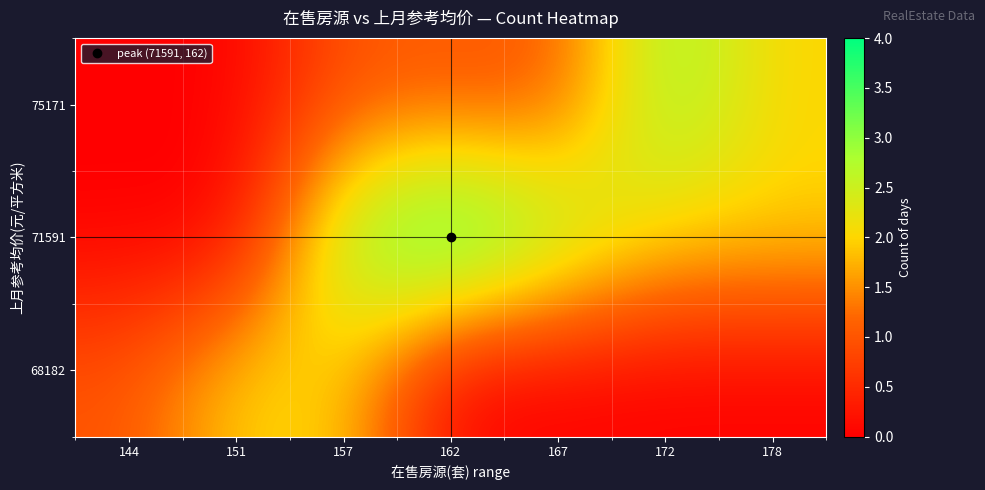

Reading right to left, what are all the values shown in this chart?

68182: 178=0	172=0	167=0	162=0	157=2	151=2	144=1
71591: 178=2	172=2	167=3	162=4	157=3	151=0	144=0
75171: 178=2	172=3	167=1	162=1	157=1	151=0	144=0